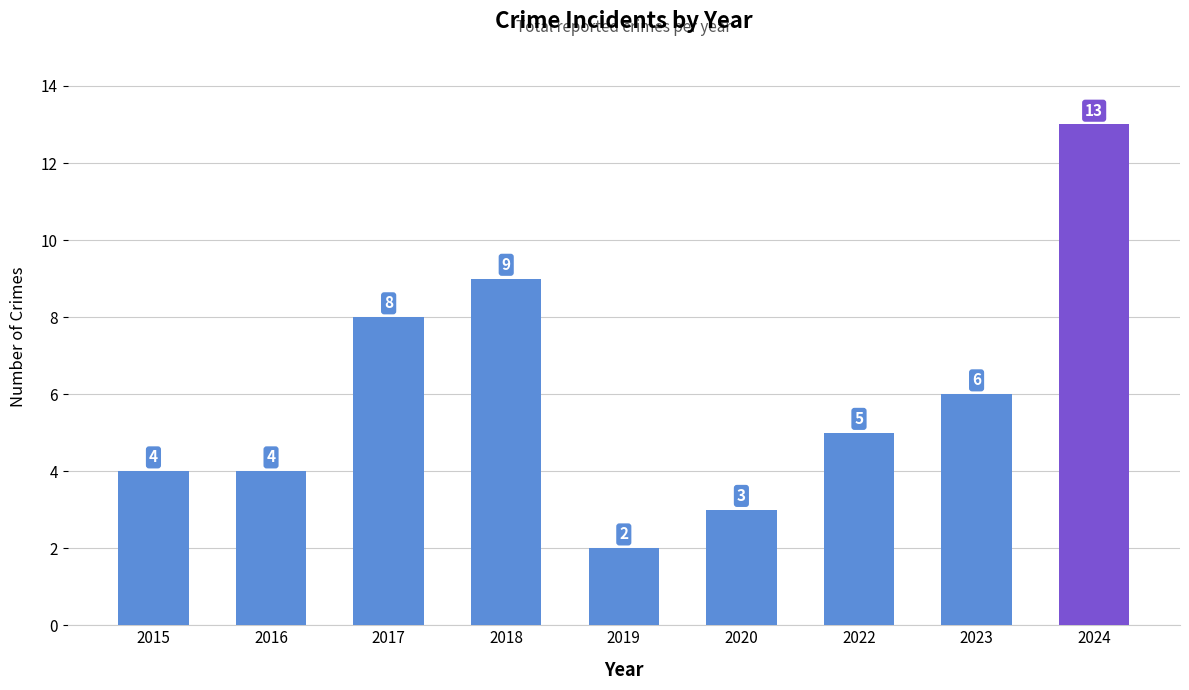

The chart shows a value of 5 at 2022. True or false?

True